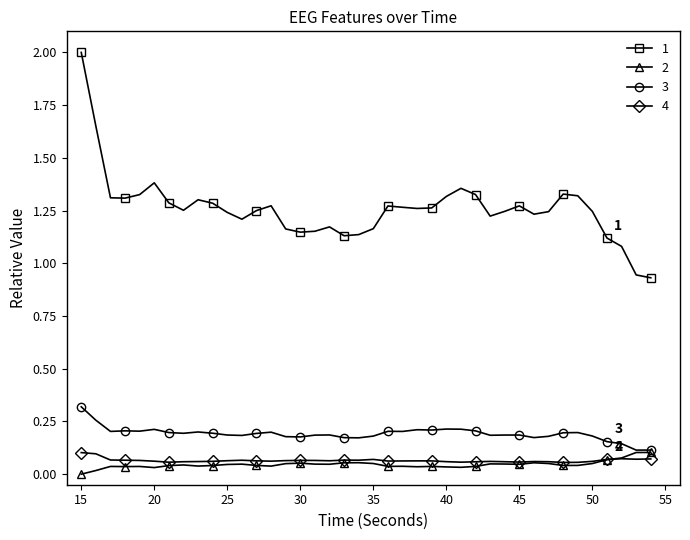

At how many categories does at least one series exceed 1?

38